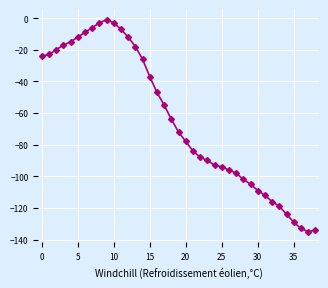

What is the value of the 6th point from the left?

-12